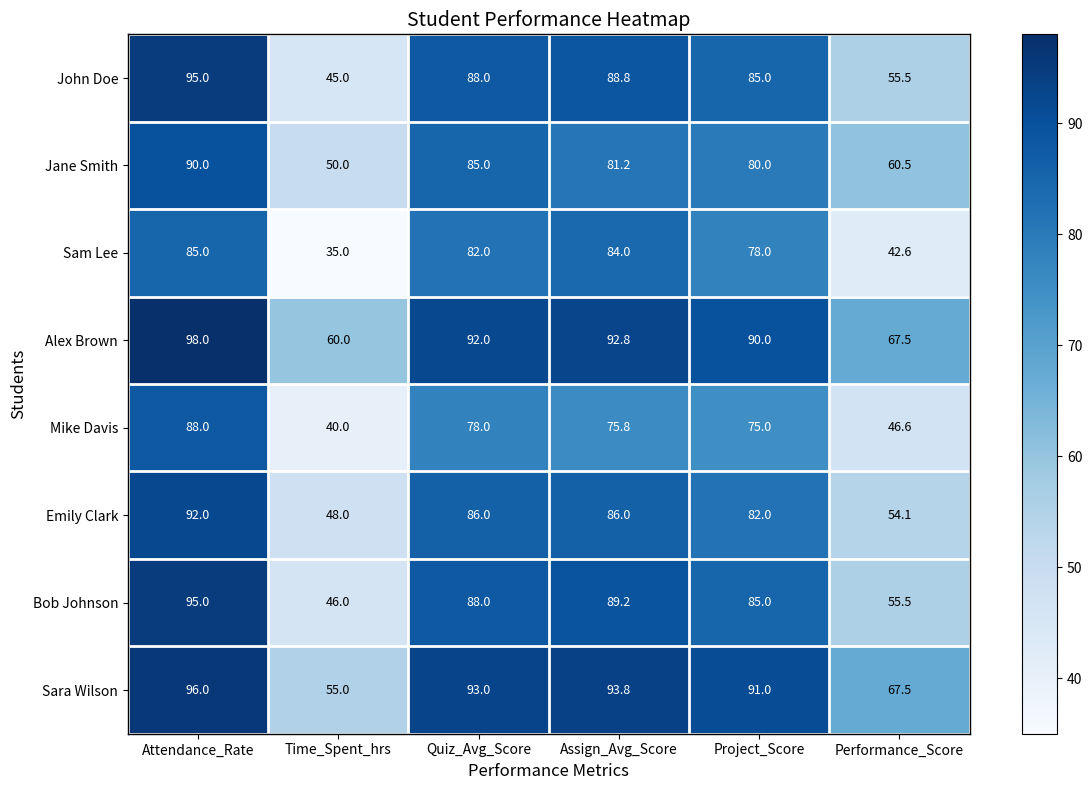

At which category is the sum across all series the highest?

Attendance_Rate